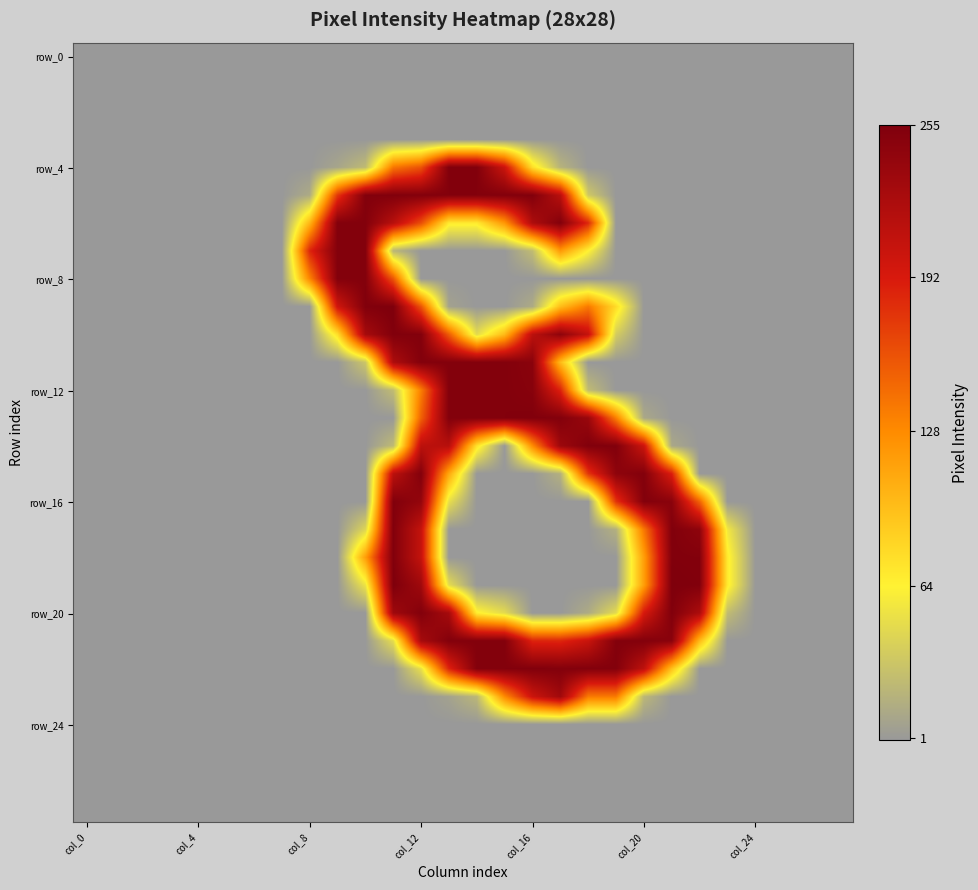

At how many categories does at least one series exceed 163?

15